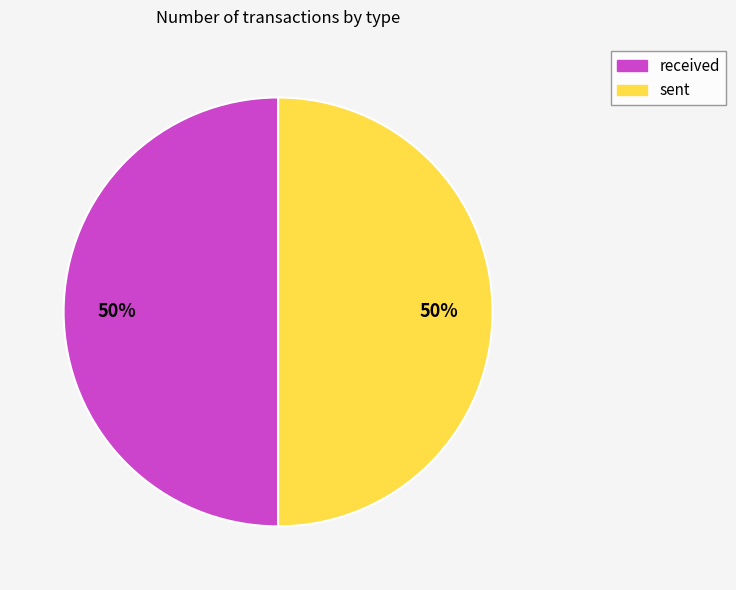

To the nearest percent, what is the combined percentage of received and sent?

100%